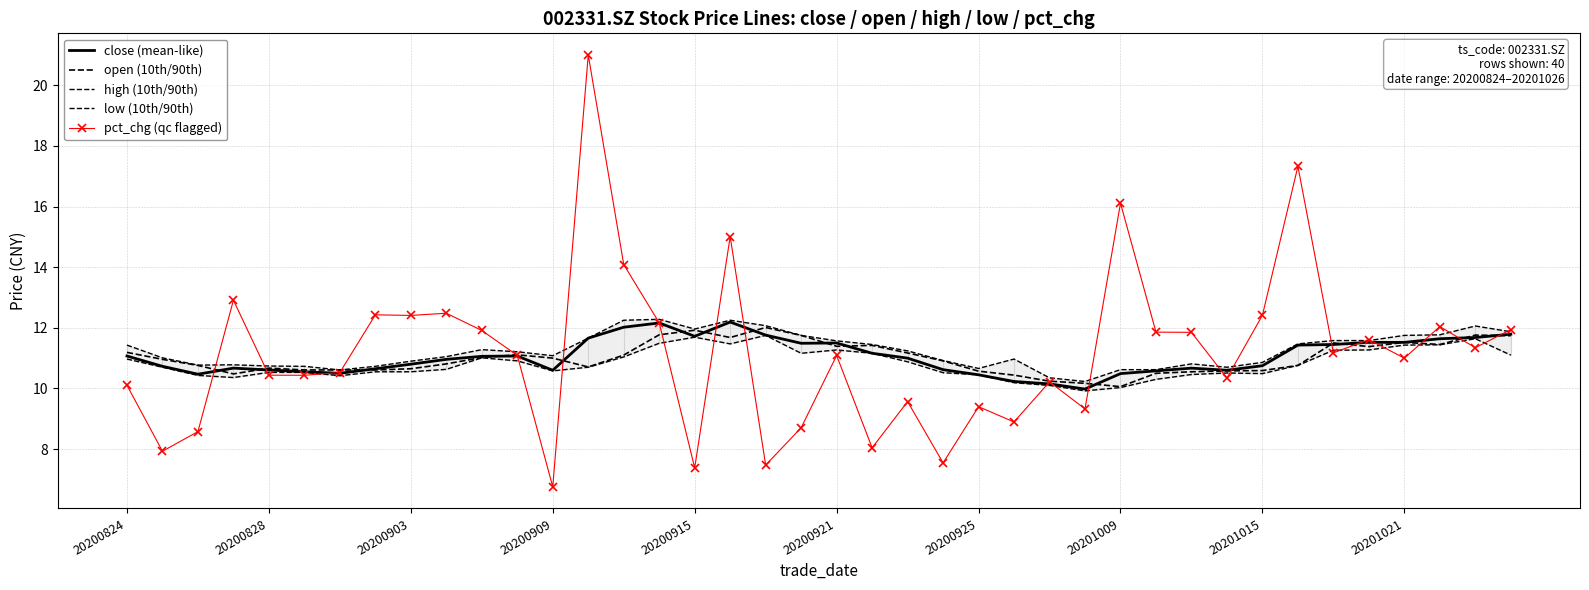

Is the value of low (10th/90th) at 30 greater than the value of close (mean-like) at 13?

No